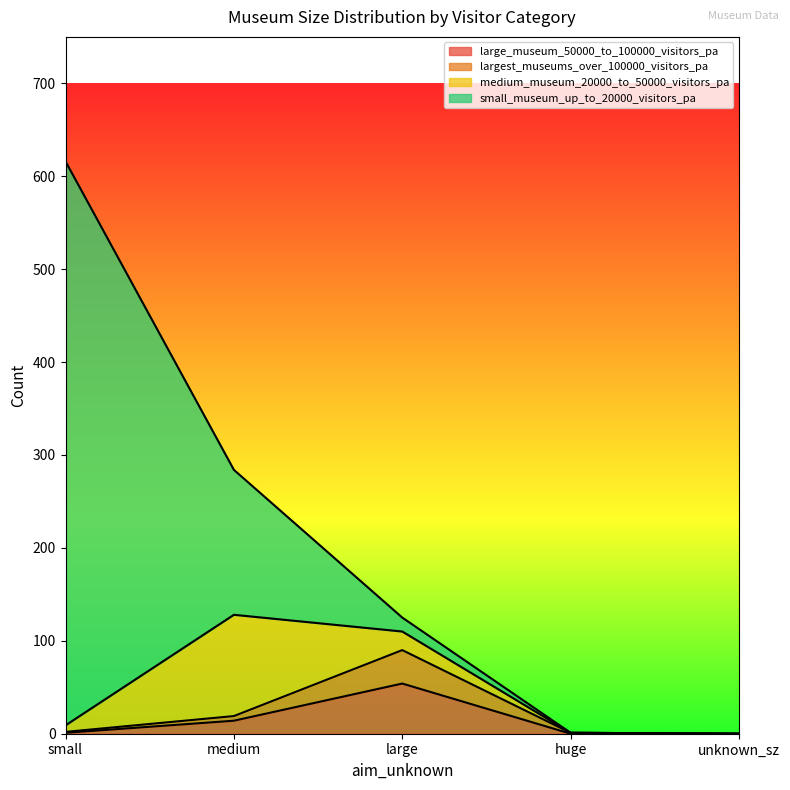

At which category is the sum across all series the highest?

small